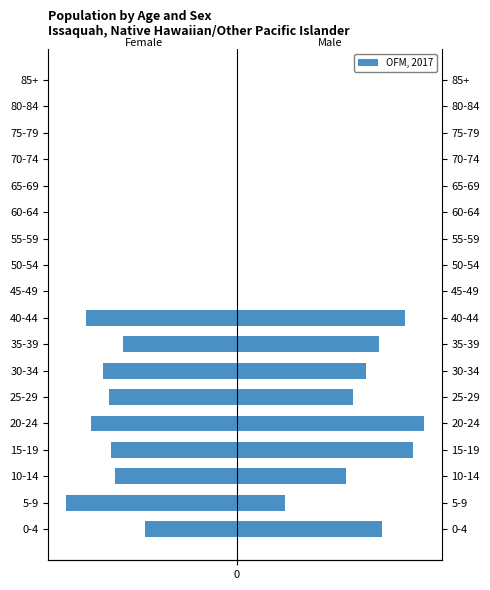

What is the difference between the maximum and minimum values in the Male series?

33.9